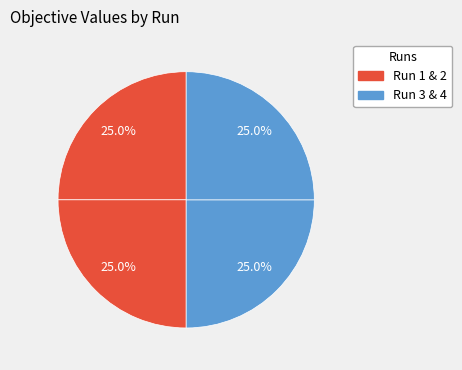

Is there any slice that represents more than half of the pie?

No